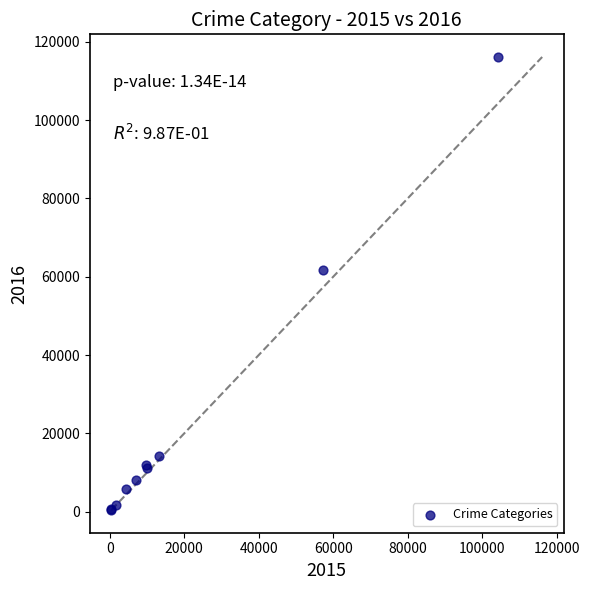

What Y value in the scatter plot is closest to 58319?

61623